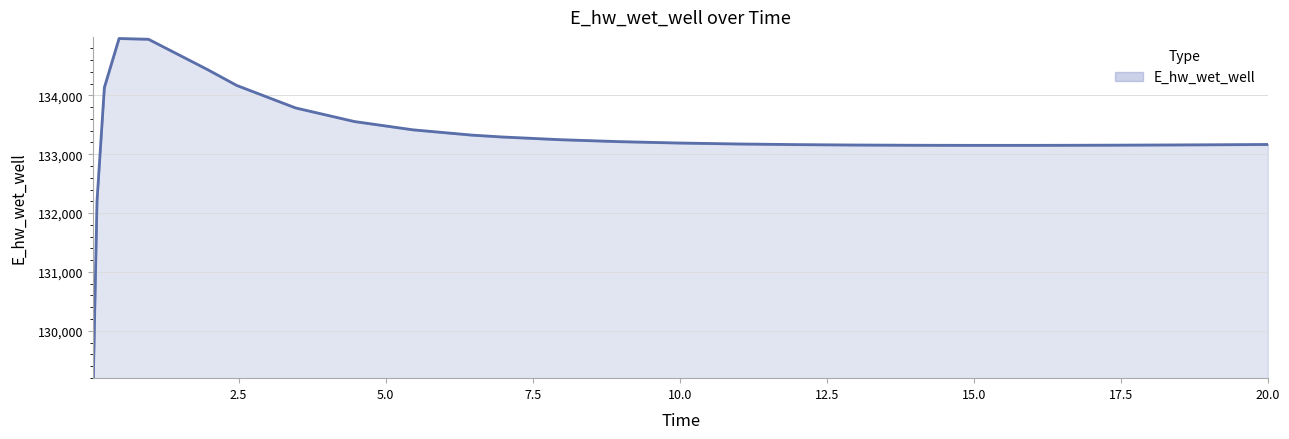

What is the value of the 17th point from the left?

133163.2